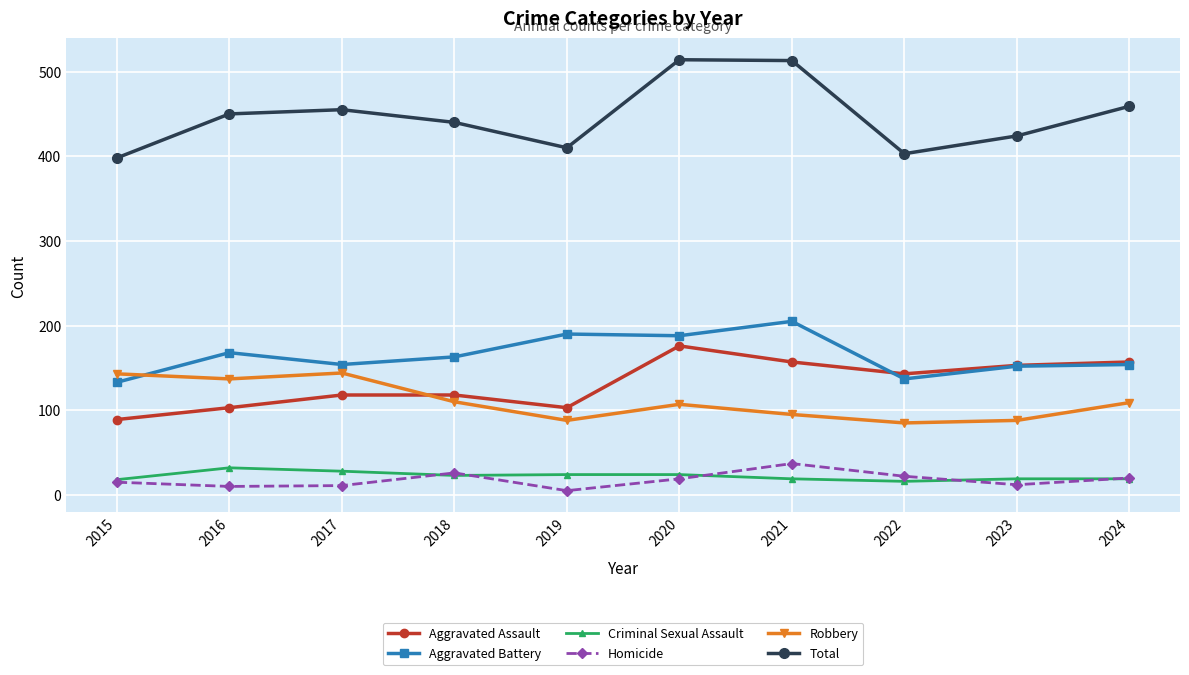

Is the value of Homicide at 2021 greater than the value of Aggravated Assault at 2016?

No